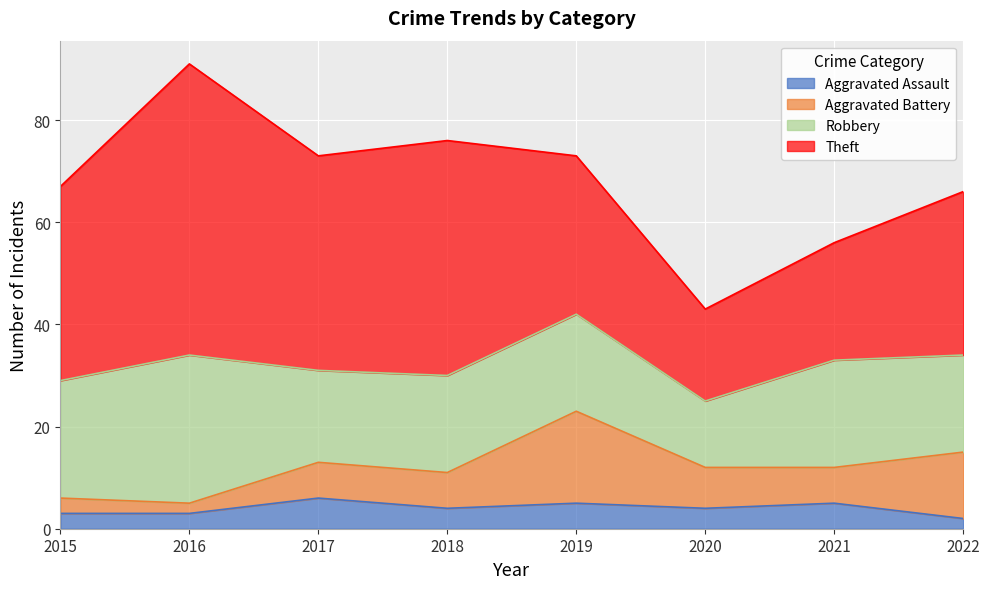

What is the sum of the Theft values at 2021 and 2022?

55